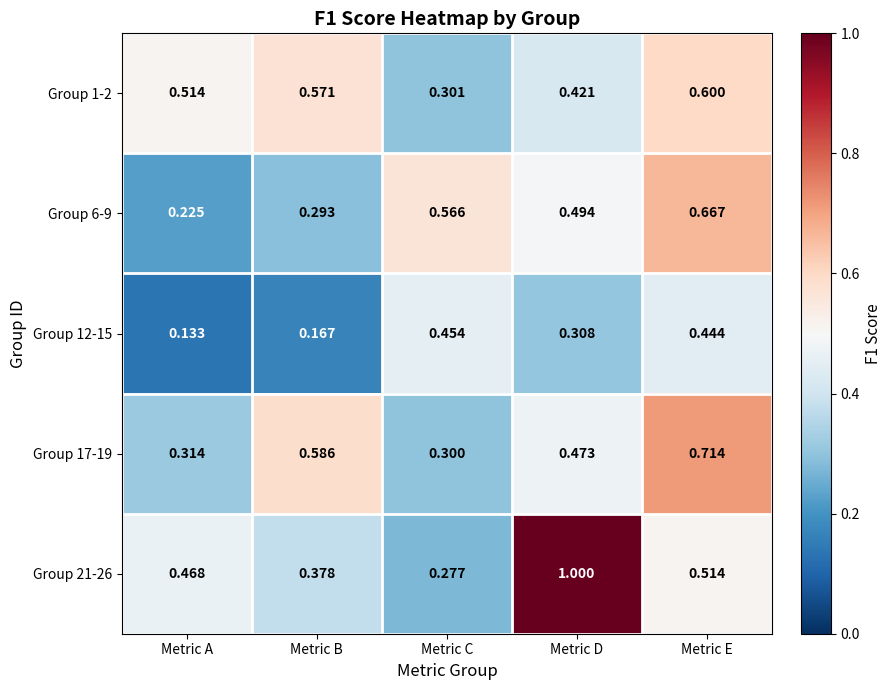

Rank the categories by Group 17-19 value from highest to lowest.

Metric E, Metric B, Metric D, Metric A, Metric C